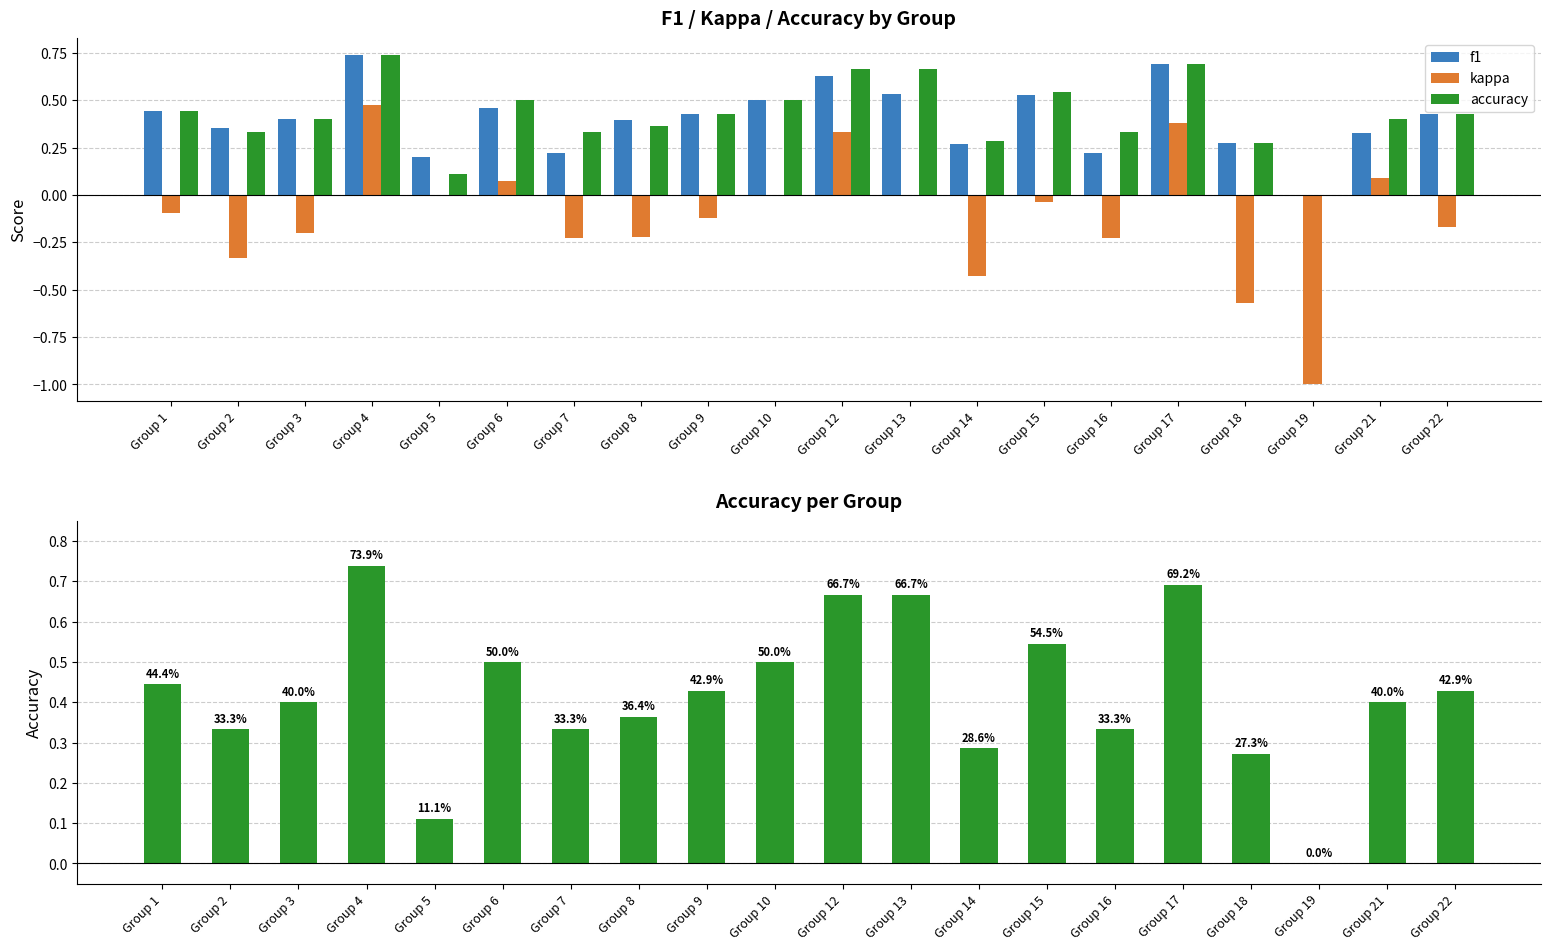

The value of kappa at Group 6 is 0.1. True or false?

False